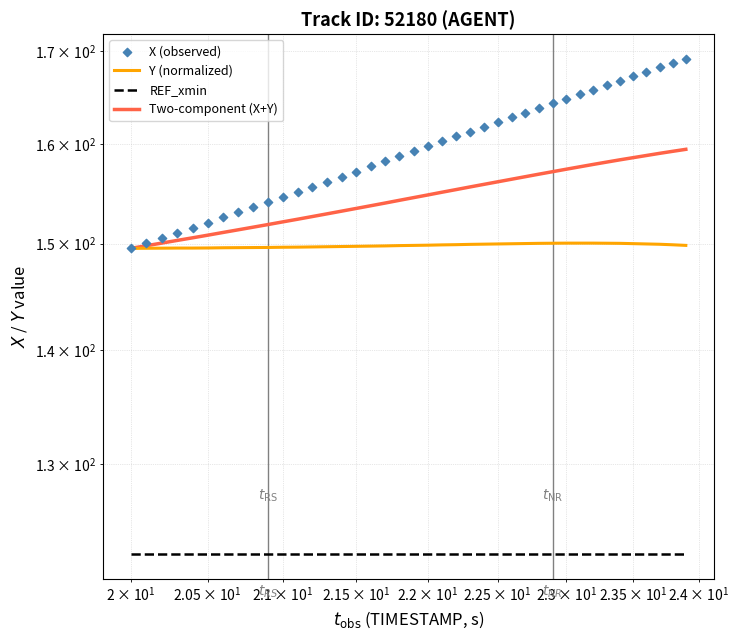

What are all the series names shown in the legend?

Y (normalized), REF_xmin, Two-component (X+Y), X (observed)